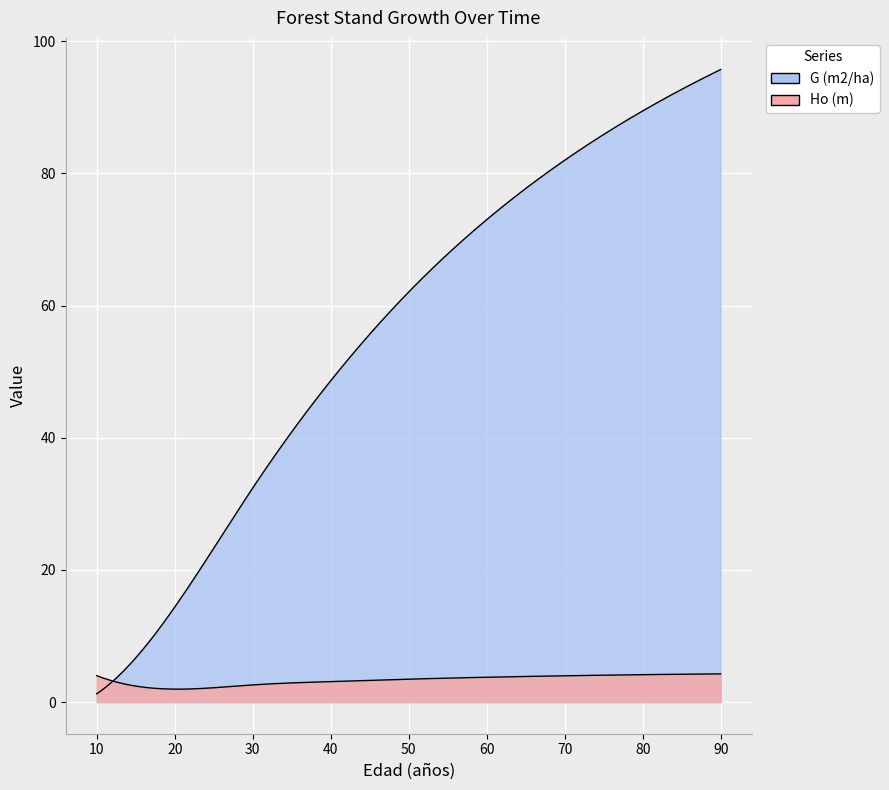

Which has a higher value, 20 or 80?

80